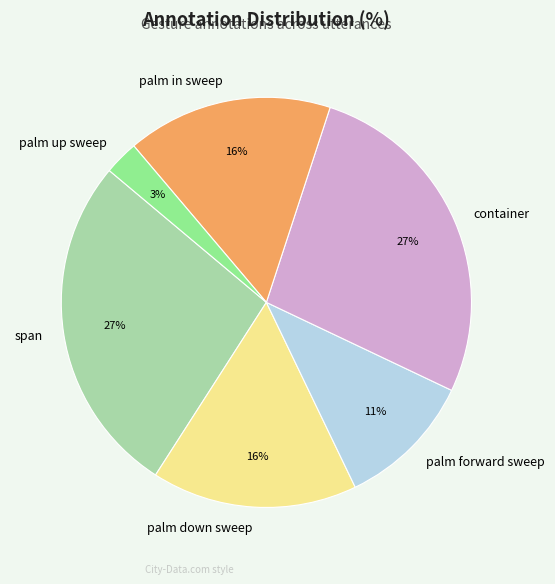

To the nearest percent, what is the difference between the largest and smallest slice percentages?

24%